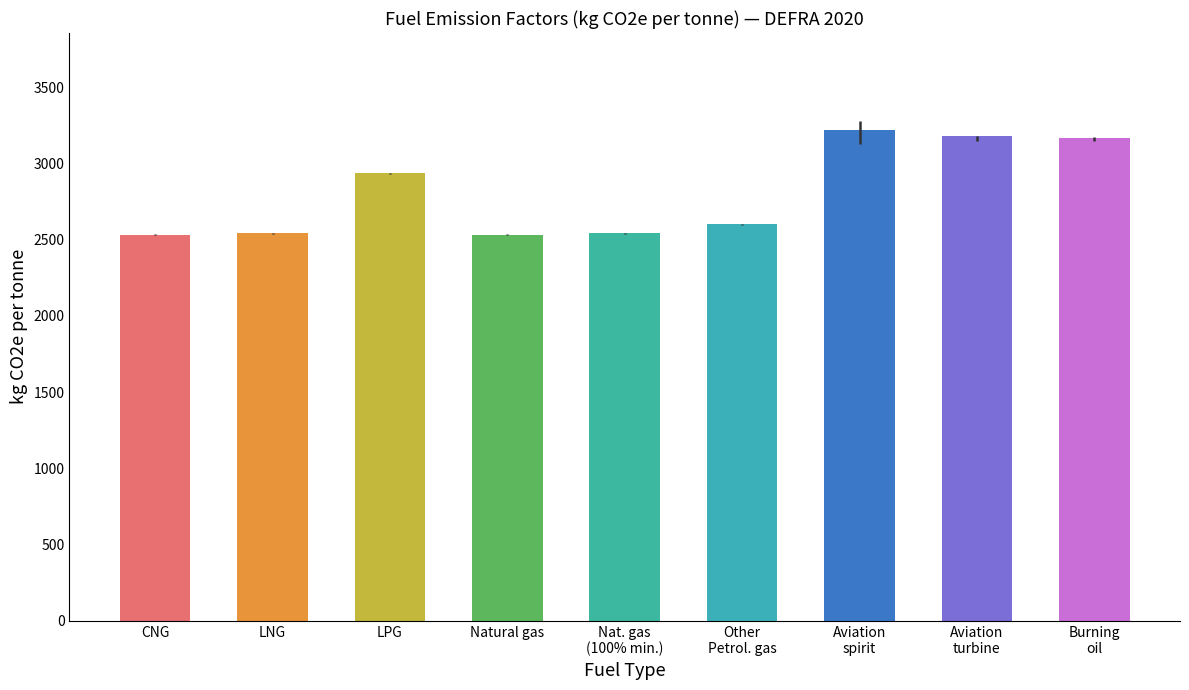

What position from the left is Natural gas?

4